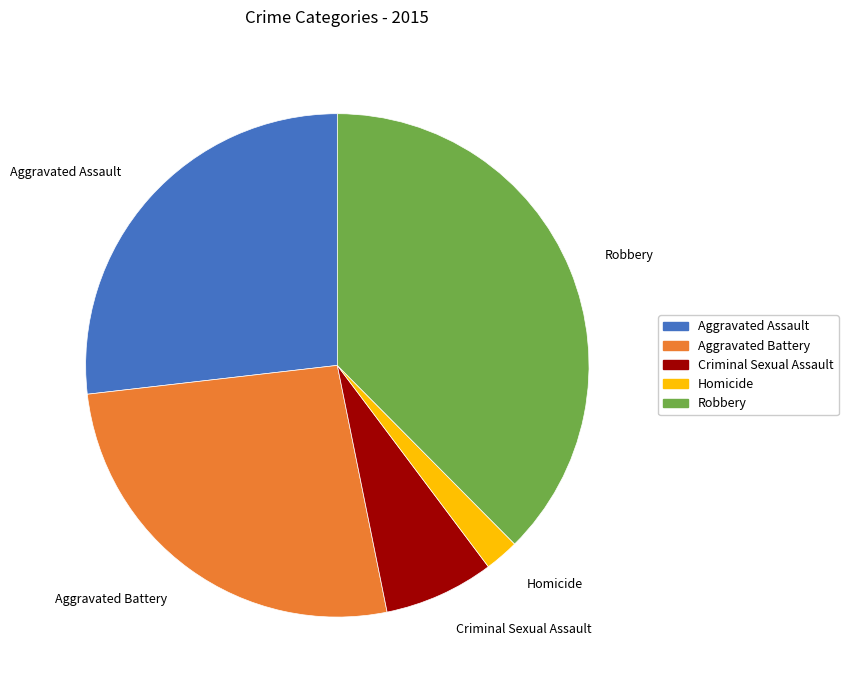

Approximately how many times larger is the value at Aggravated Assault compared to Homicide?

12.2